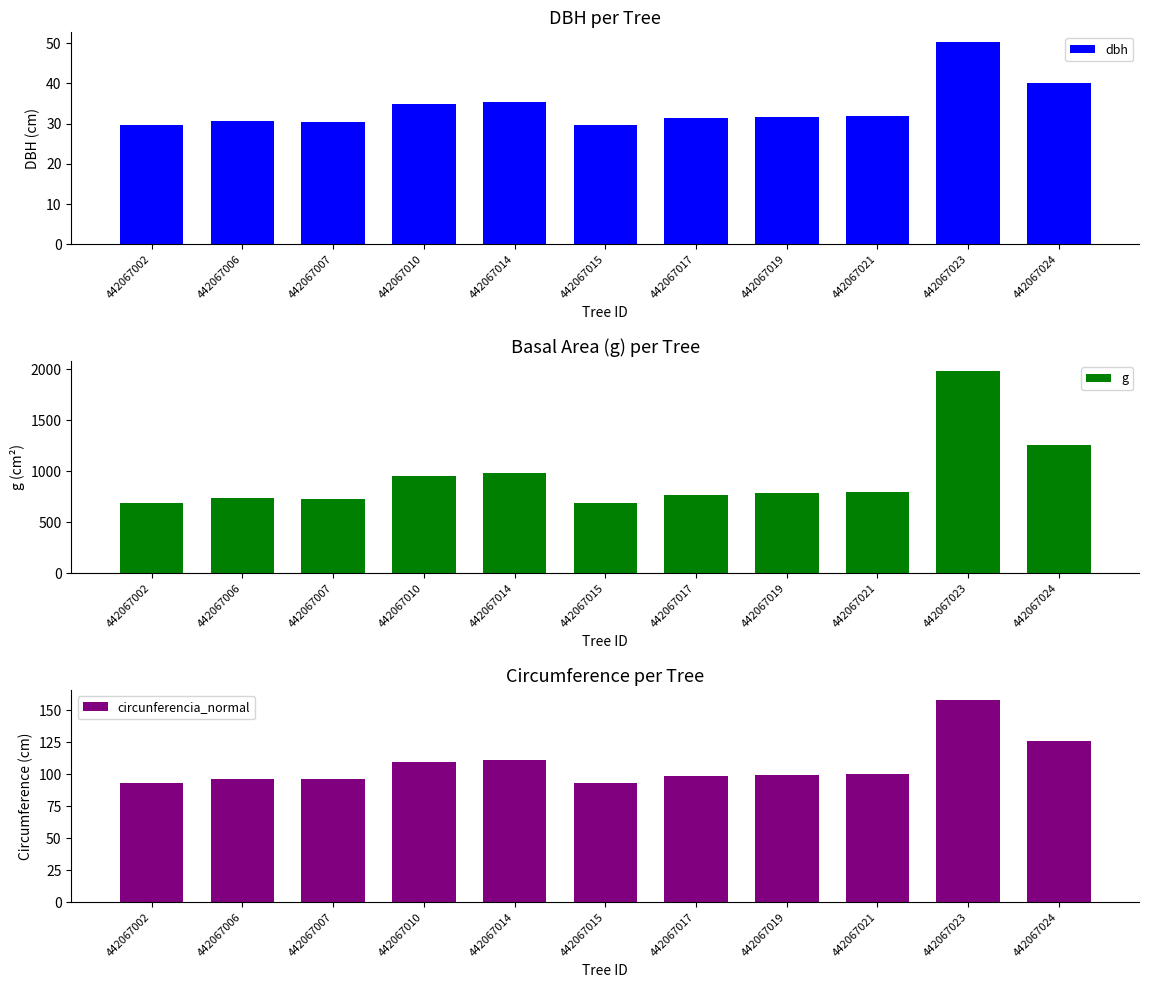

How many groups of bars are there?

11